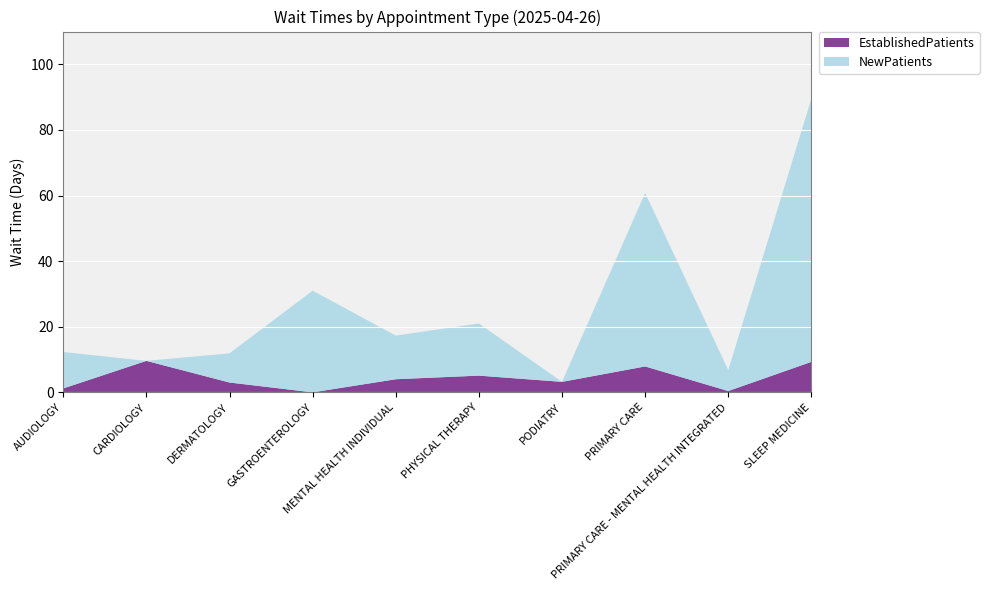

Reading left to right, transcribe all the data shown in this chart.

EstablishedPatients: 1.2	9.6	3.0	0.0	4.0	5.1	3.2	7.9	0.4	9.3
NewPatients: 11.1	0.0	8.9	31.0	13.3	15.9	0.0	52.9	6.4	80.2